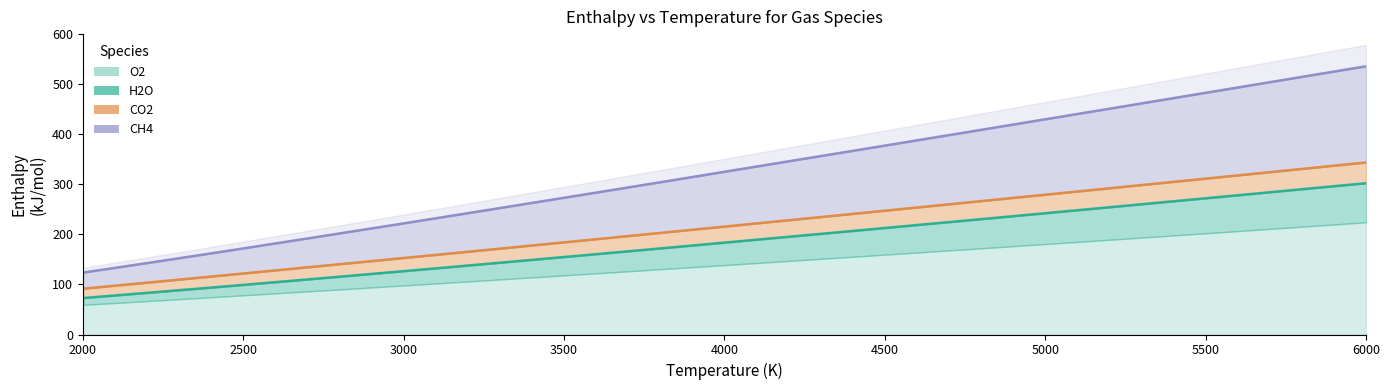

Which series has the largest total across all categories?

O2